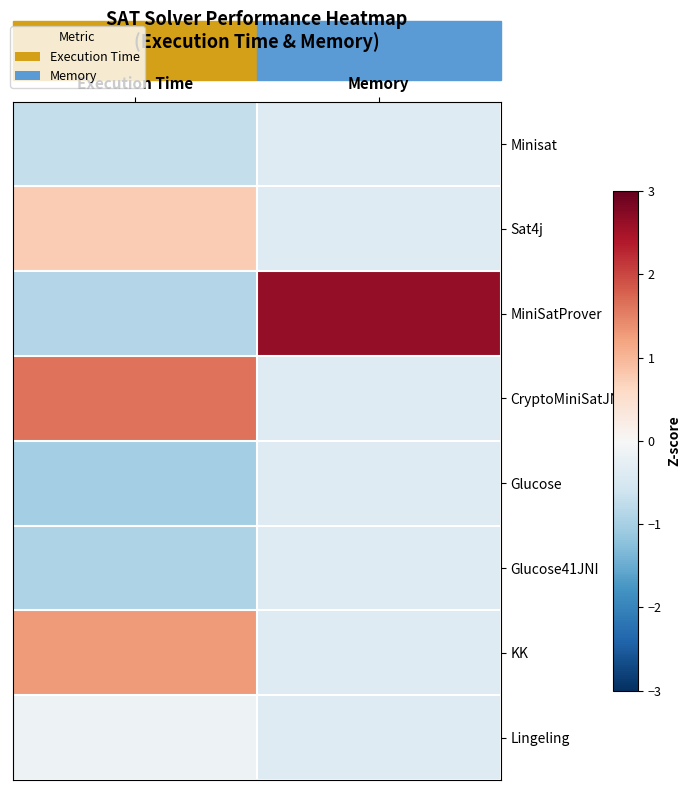

Reading left to right, what are all the values shown in this chart?

Minisat: Execution Time=-0.7	Memory=-0.4
Sat4j: Execution Time=0.8	Memory=-0.4
MiniSatProver: Execution Time=-0.9	Memory=2.6
CryptoMiniSatJNI: Execution Time=1.6	Memory=-0.4
Glucose: Execution Time=-1.0	Memory=-0.4
Glucose41JNI: Execution Time=-0.9	Memory=-0.4
KK: Execution Time=1.3	Memory=-0.4
Lingeling: Execution Time=-0.1	Memory=-0.4